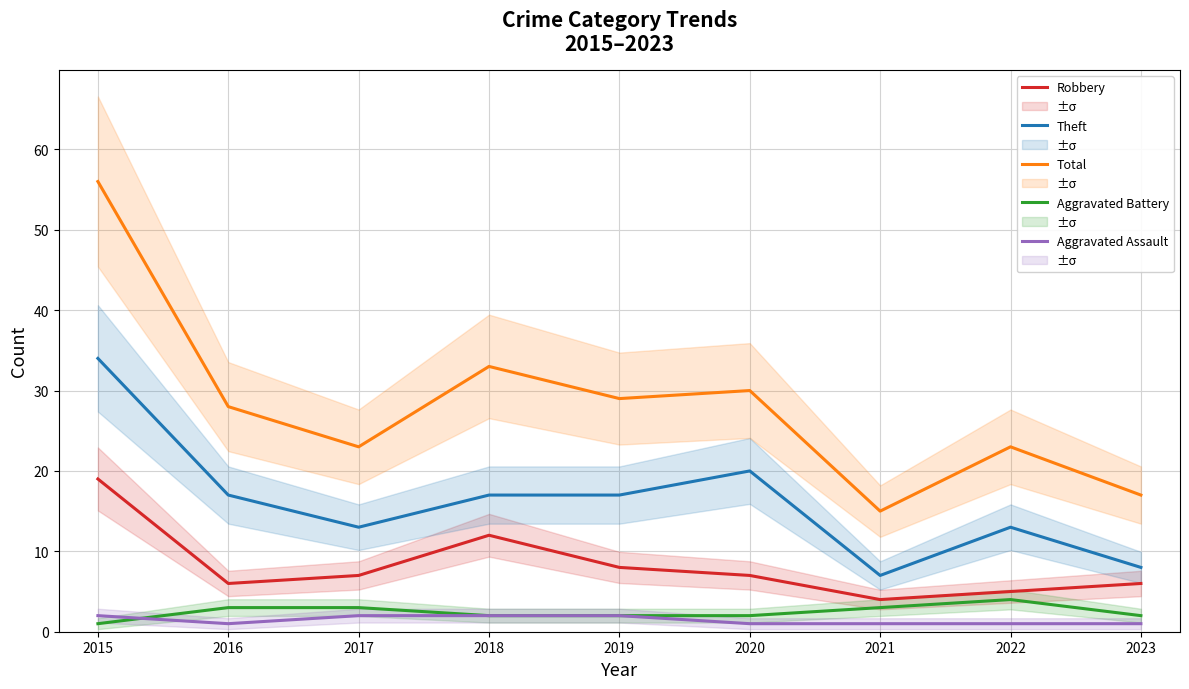

Count the number of categories in the chart.

9